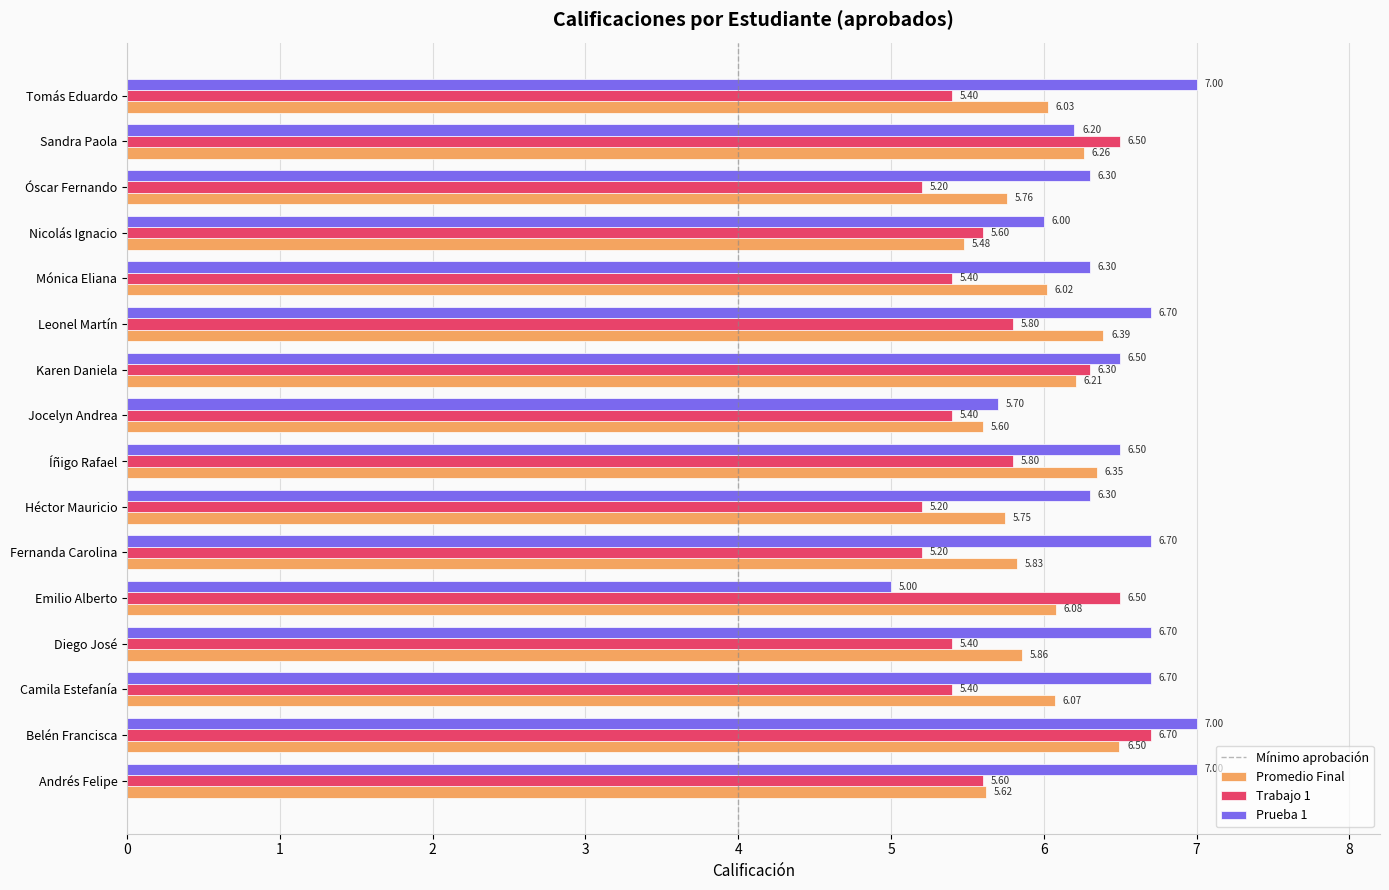

Which series has the widest spread of values?

Prueba 1